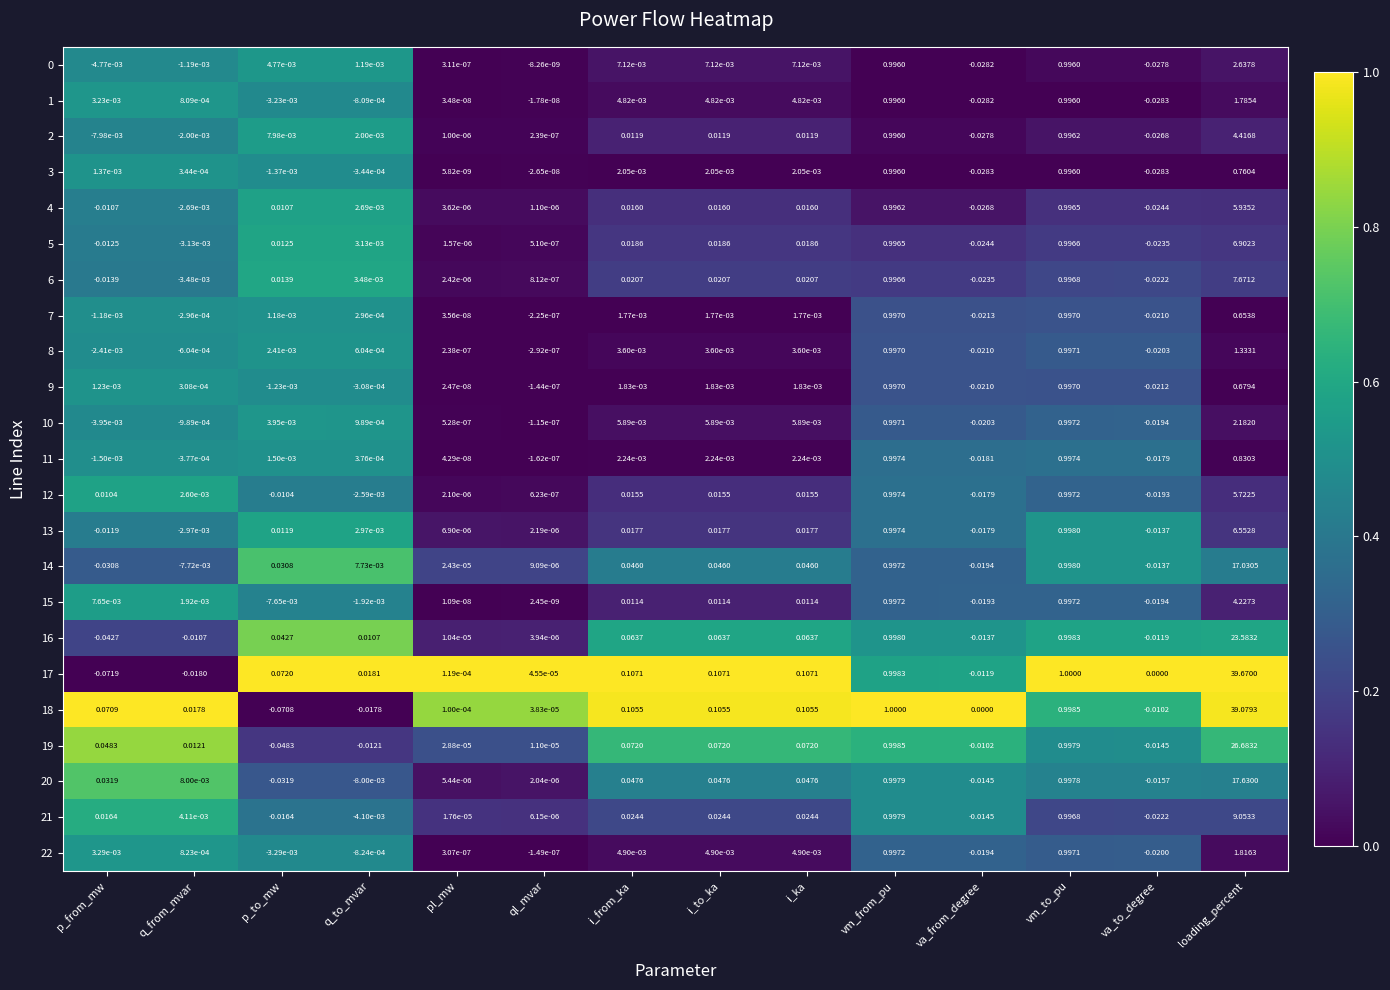

At which category is the sum across all series the highest?

loading_percent